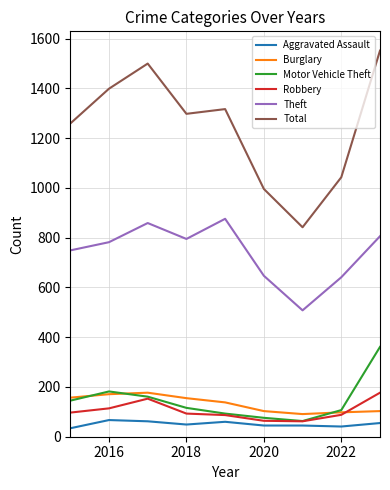

What is the maximum value for Theft?

876